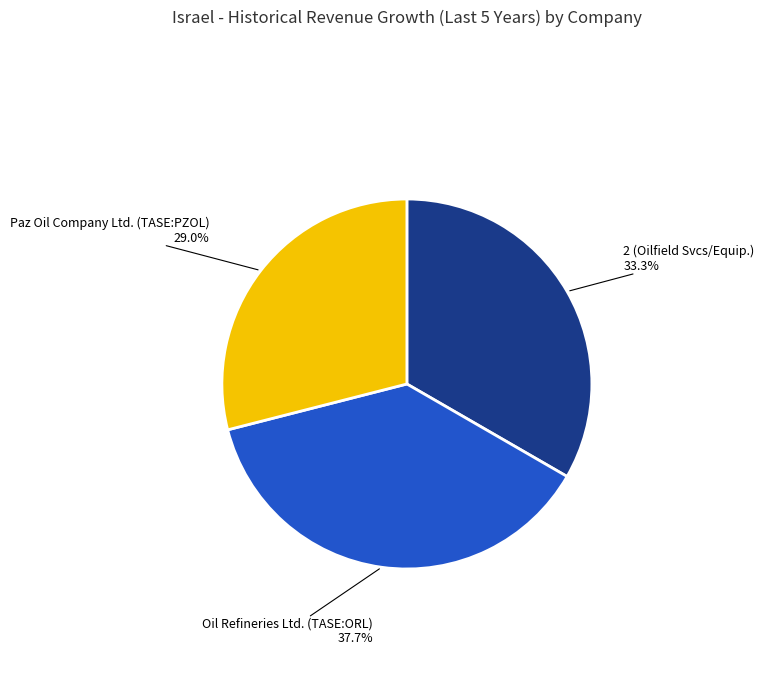

Is it true that Paz Oil Company Ltd. (TASE:PZOL) is 29% of the pie?

True